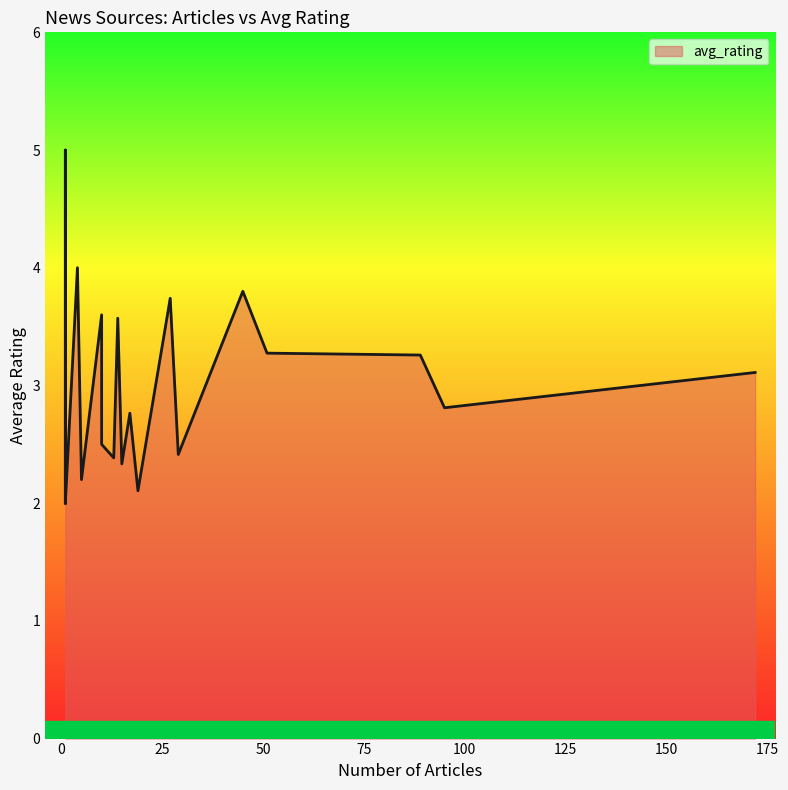

Which label corresponds to the largest value in the chart?

1